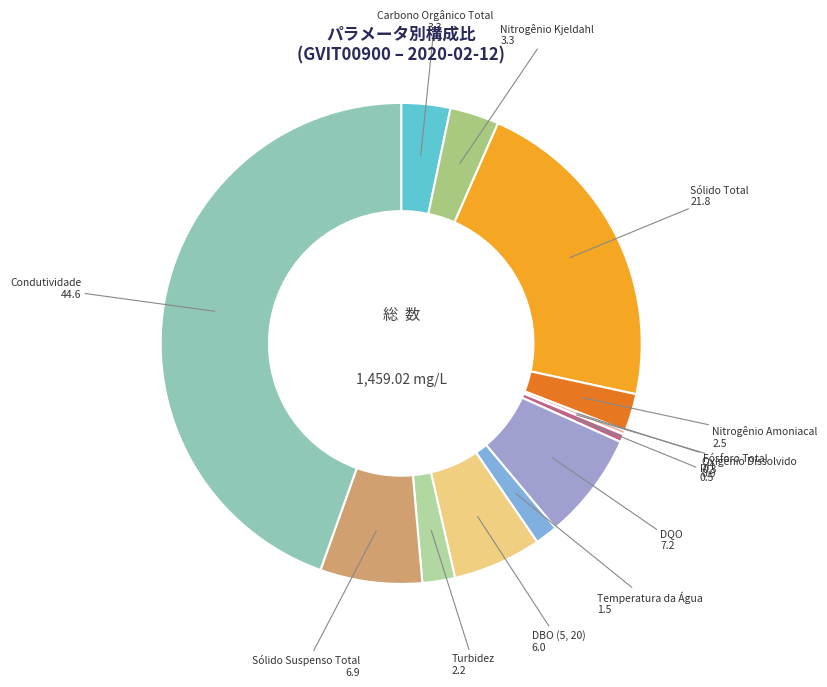

Do DQO and Condutividade together represent more than half of the pie?

Yes